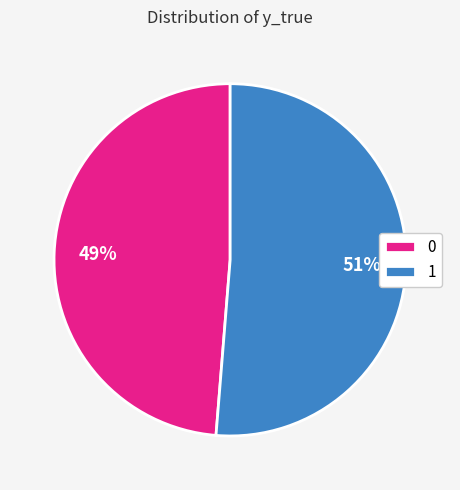

To the nearest percent, what is the combined percentage of 1 and 0?

100%